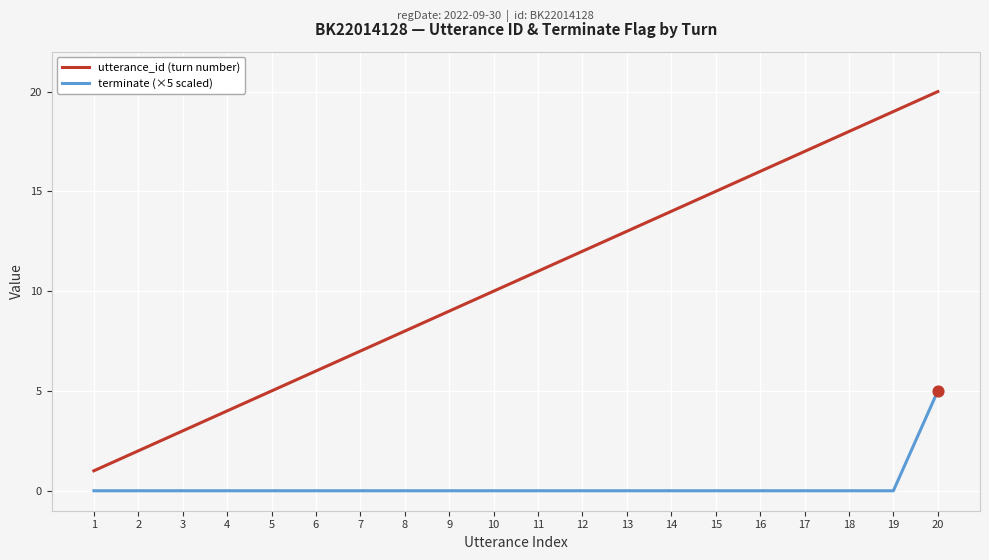

Which series changed the most between 2 and 8?

utterance_id (turn number)